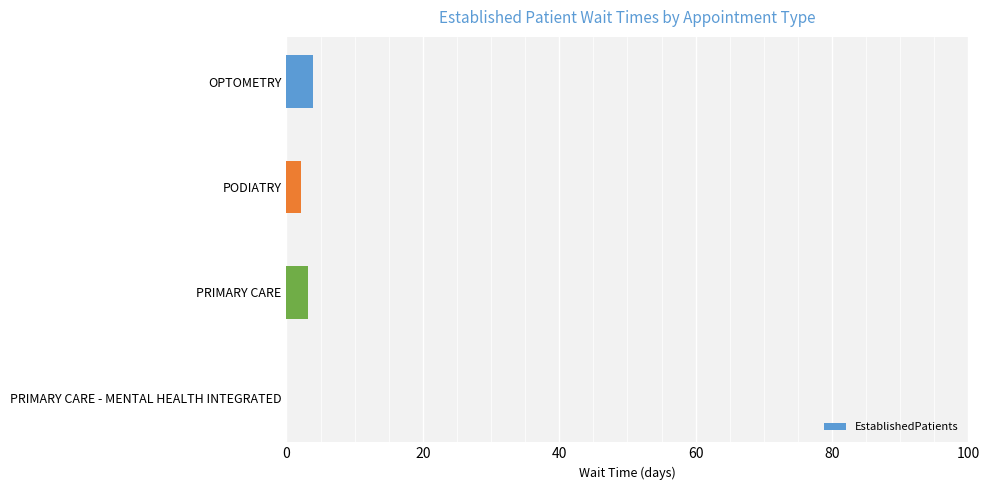

The value at PRIMARY CARE - MENTAL HEALTH INTEGRATED is 0.0. True or false?

True